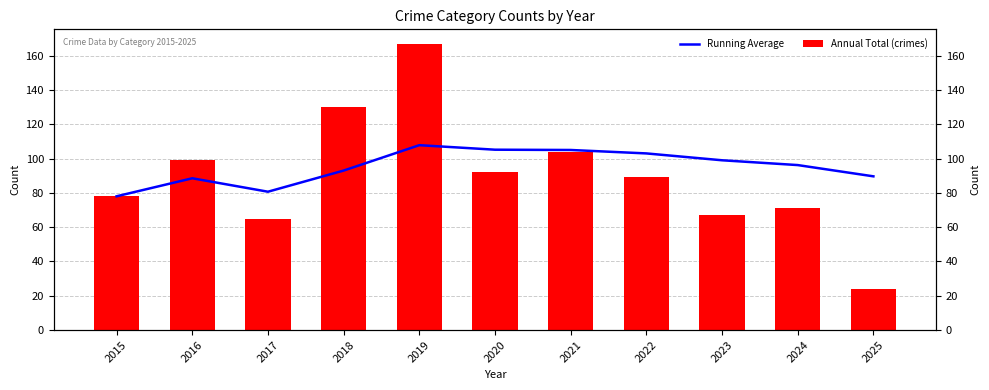

How many values in the Annual Total (crimes) series are below 89?

5